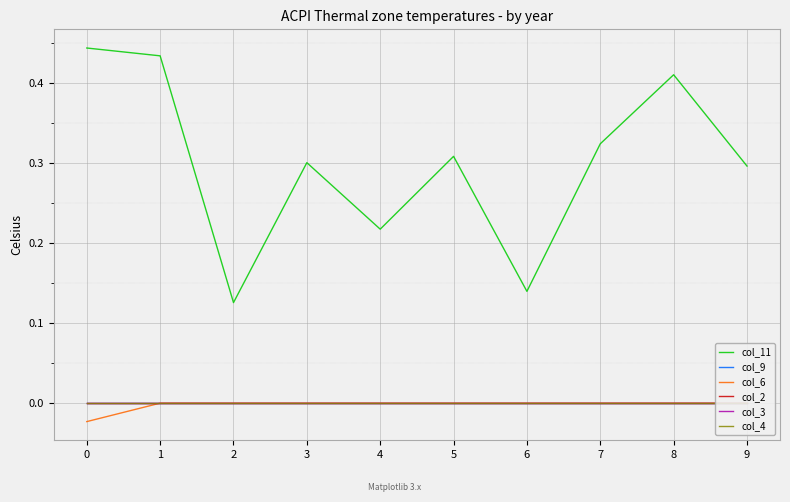

Between 9 and 1, which is larger?

1